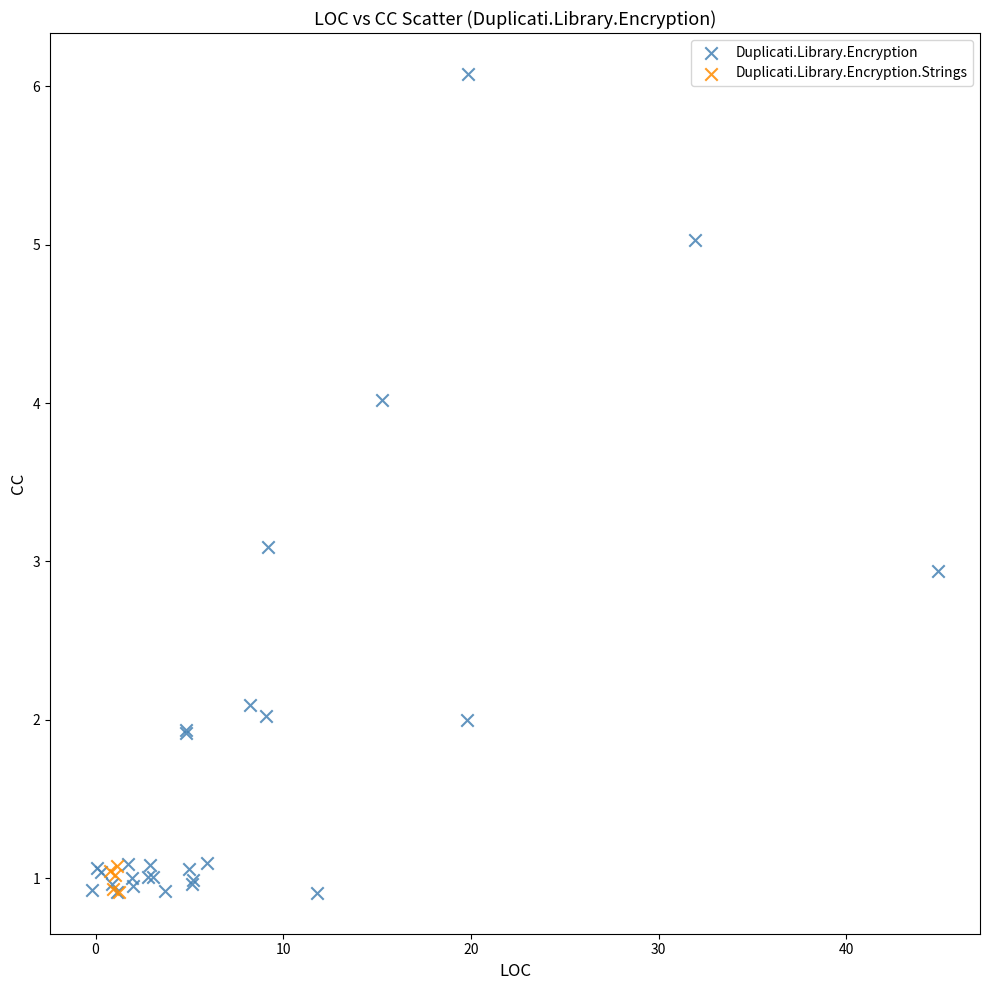

Which series reaches the maximum Y coordinate?

Duplicati.Library.Encryption